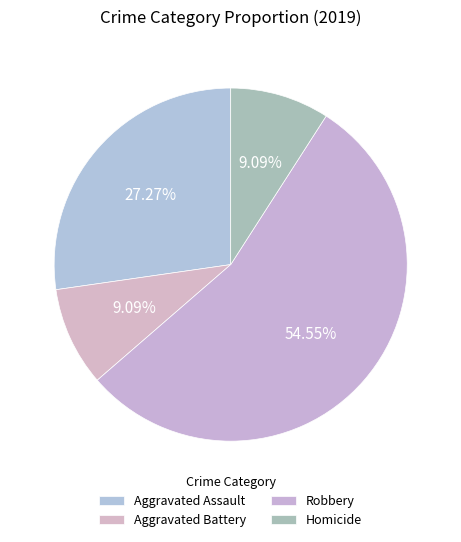

To the nearest percent, what portion does Homicide represent?

9%